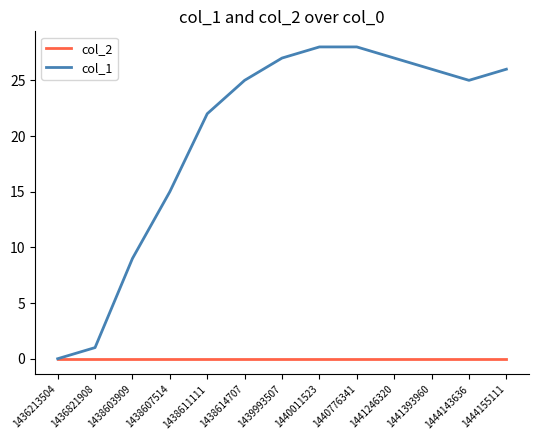

At 1440776341, list the series in order from largest to smallest.

col_1, col_2